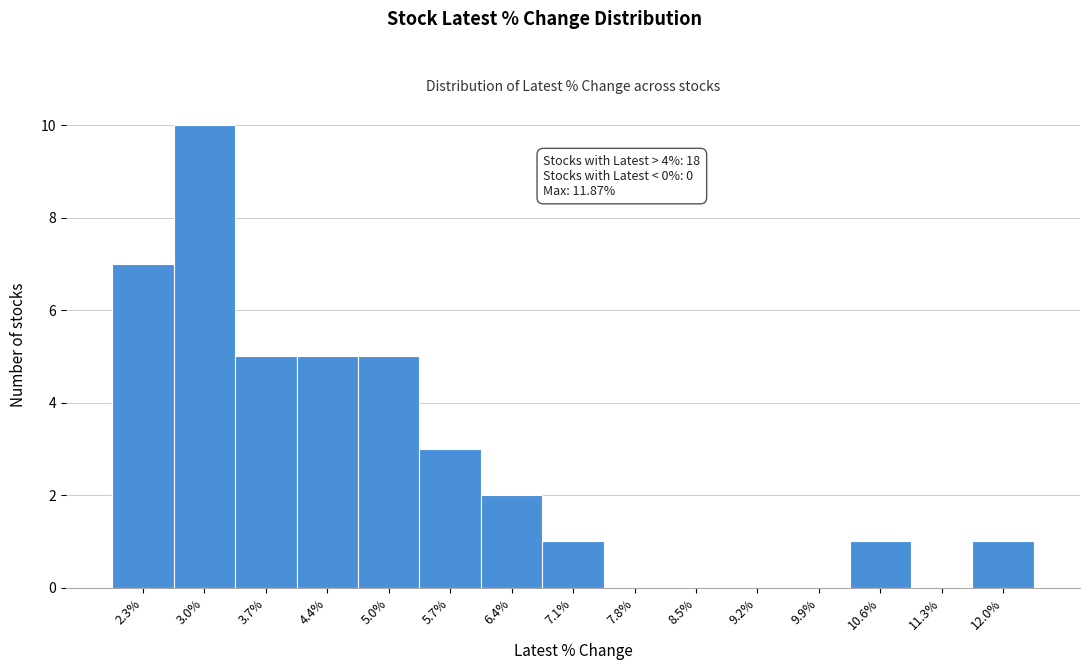

Over which range of the x-axis is the bar tallest?

2.6 to 3.3